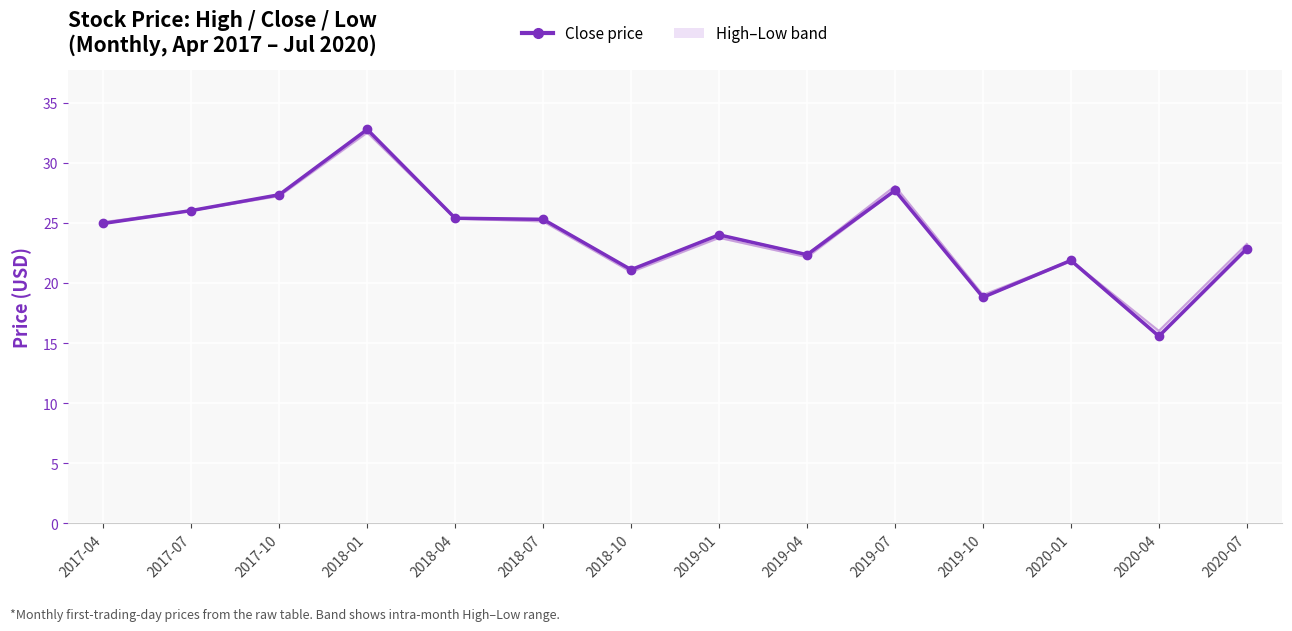

What is the greatest value displayed?

32.8